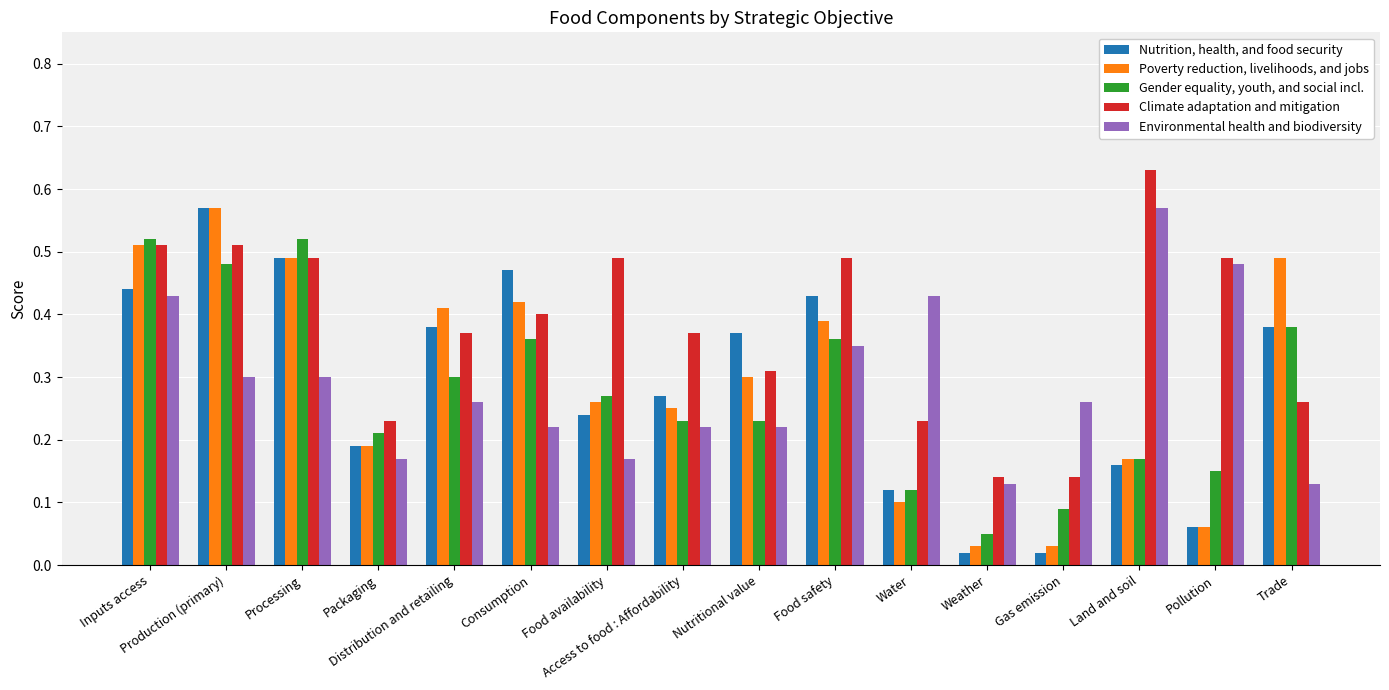

At how many categories does at least one series exceed 0?

16